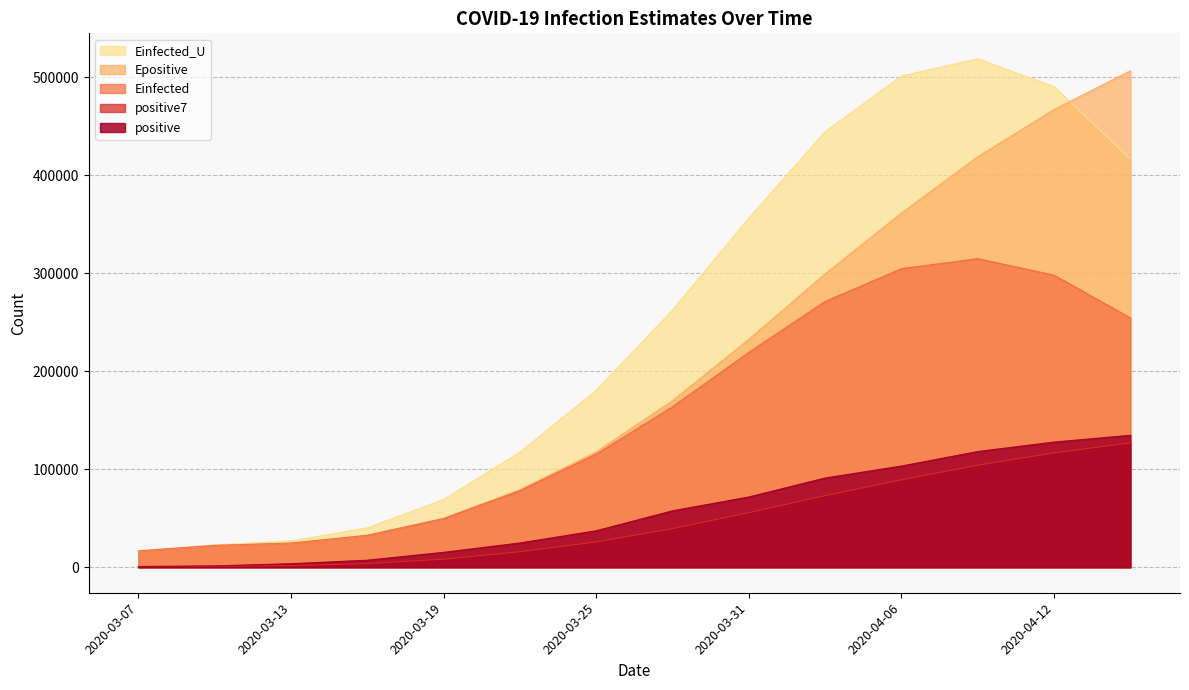

Does the chart display data point markers on the line(s)?

No